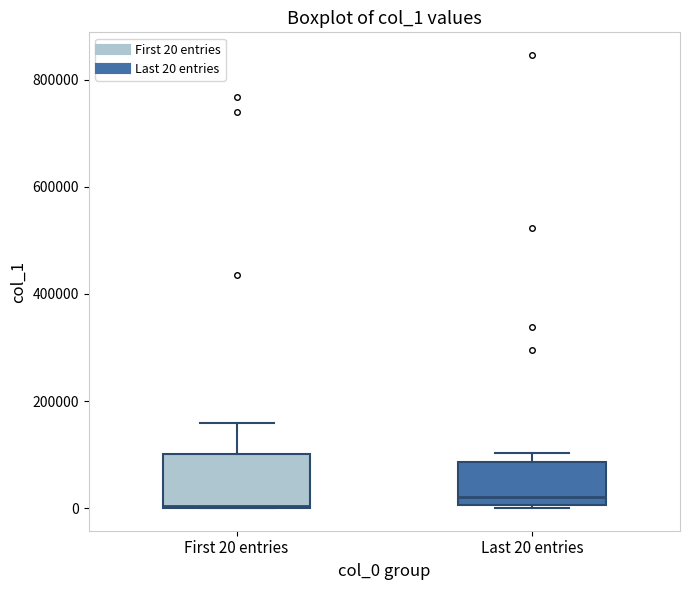

Reading left to right, read every box against the y-axis: the position of its median line, the range the box covers, and the ends of its whiskers. The values are not printed on the chart, so give them approximately, as read against the axis.

First 20 entries: median 0, box 0 to 100000, whiskers 0 to 160000
Last 20 entries: median 20000, box 0 to 80000, whiskers 0 to 100000